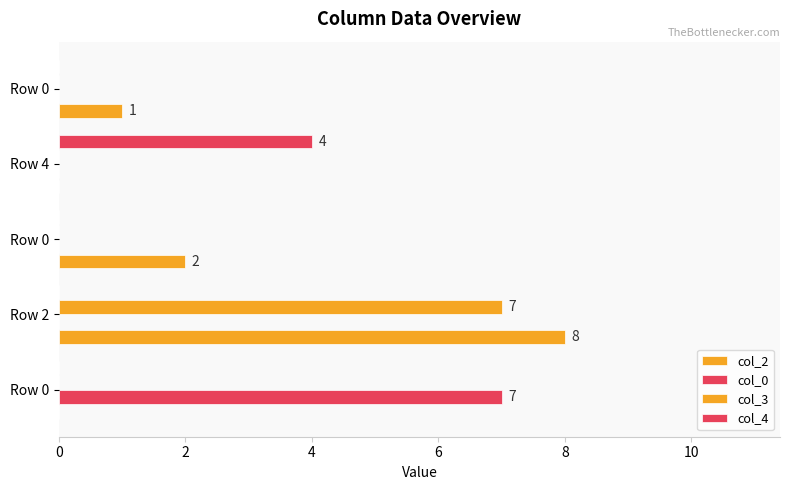

Count the number of data series in this chart.

4